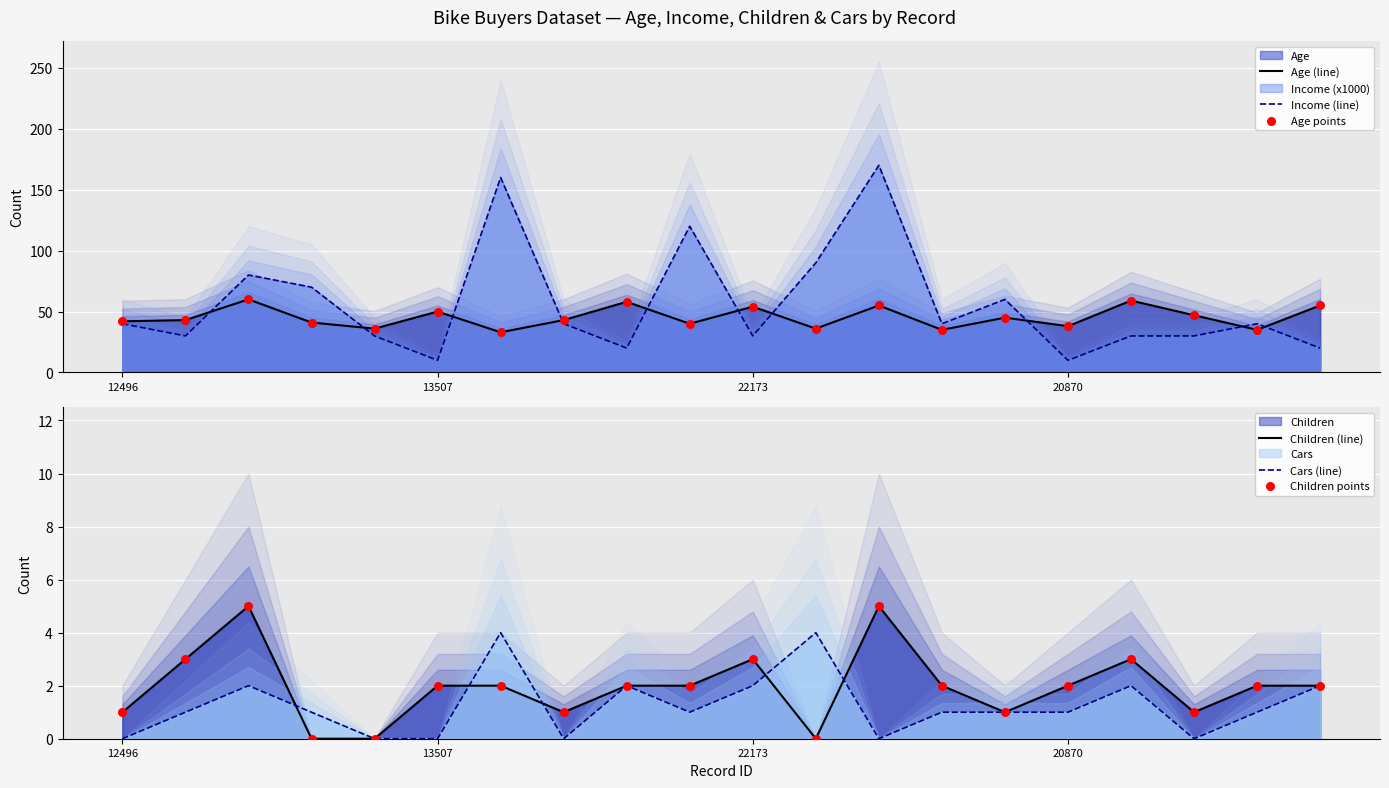

Which series contains the highest Y value?

Income (line)